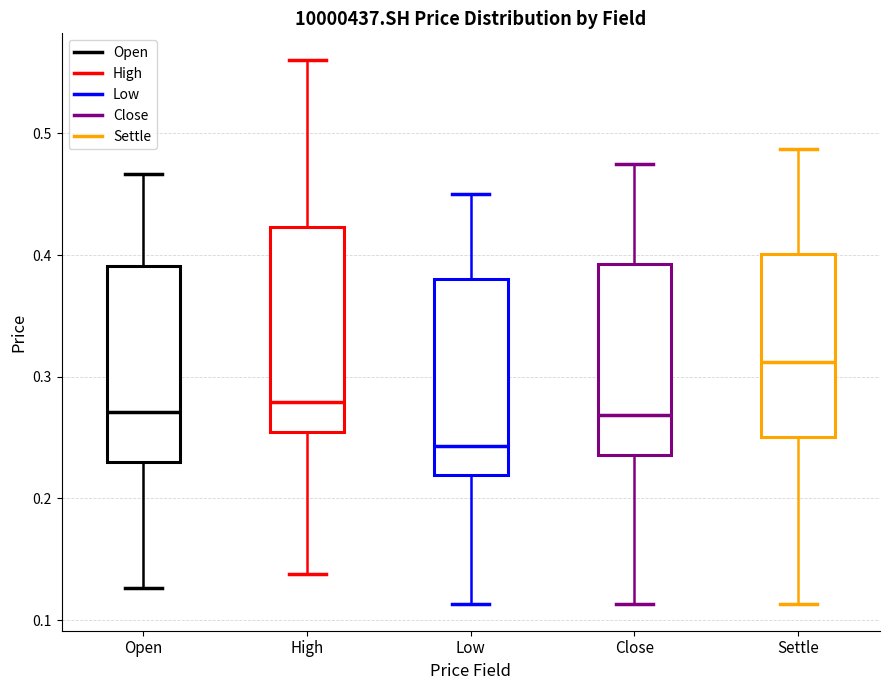

Reading left to right, transcribe this box plot: for each box, give where its median line is, the range the box spans, and where its two whiskers end, as read against the y-axis. The values are not printed on the chart, so give them approximately, as read against the axis.

Open: median 0.27, box 0.23 to 0.39, whiskers 0.13 to 0.47
High: median 0.28, box 0.25 to 0.42, whiskers 0.14 to 0.56
Low: median 0.24, box 0.22 to 0.38, whiskers 0.11 to 0.45
Close: median 0.27, box 0.24 to 0.39, whiskers 0.11 to 0.48
Settle: median 0.31, box 0.25 to 0.40, whiskers 0.11 to 0.49